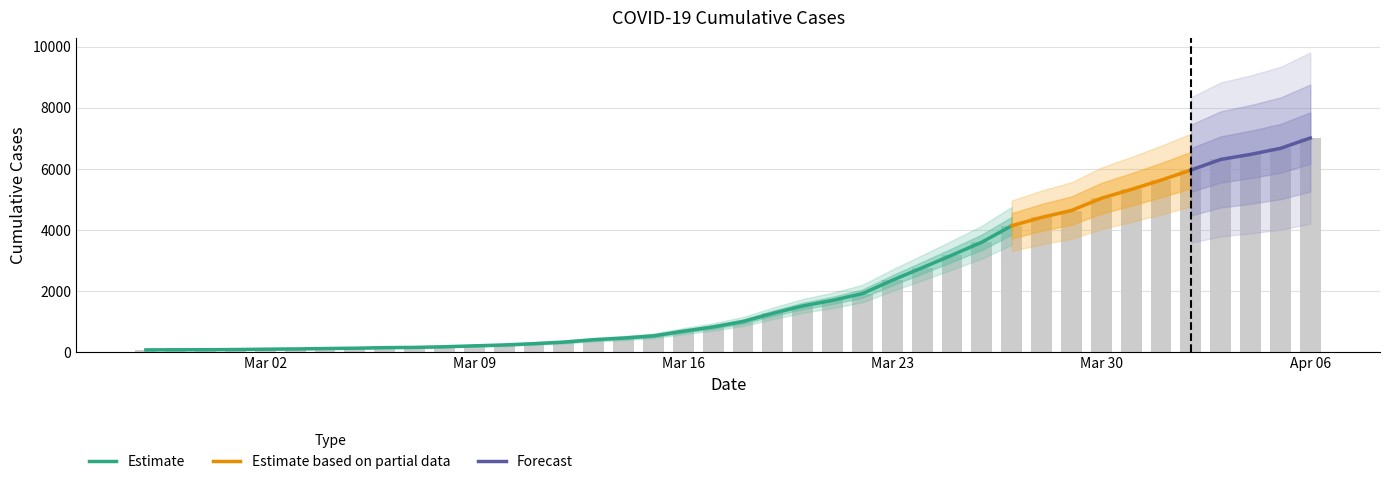

What is the difference between the maximum and minimum values?

6940